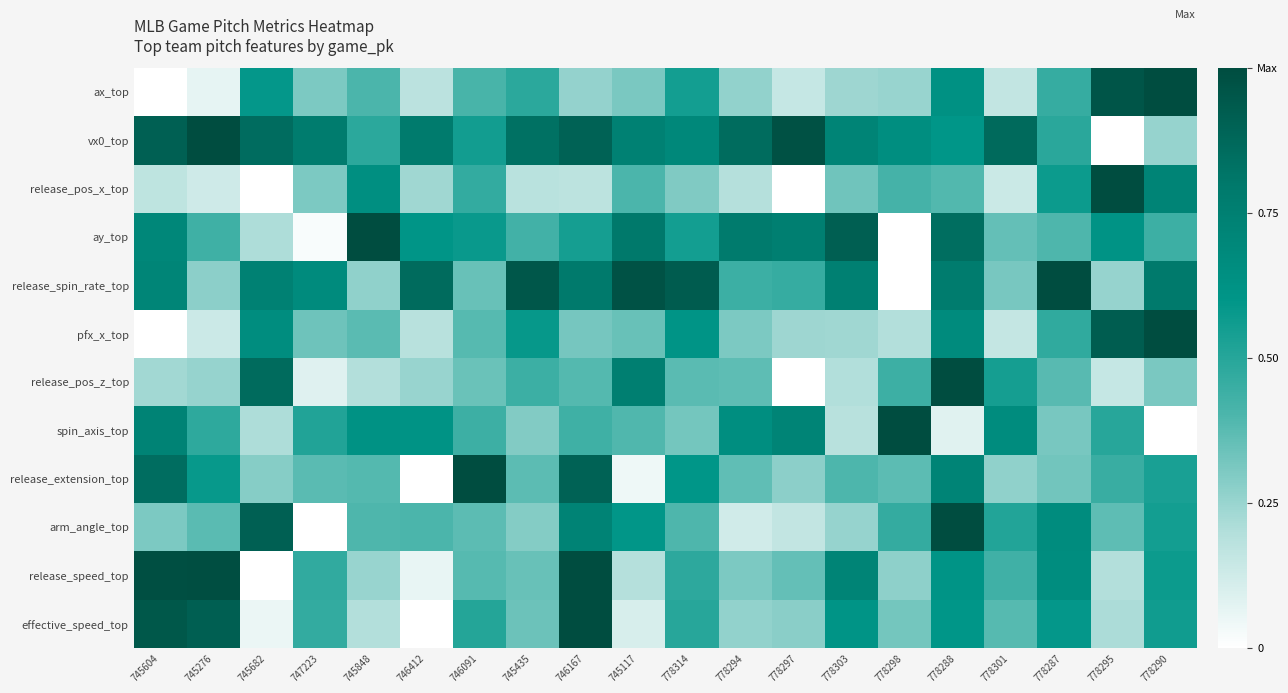

Which series has the largest total across all categories?

vx0_top